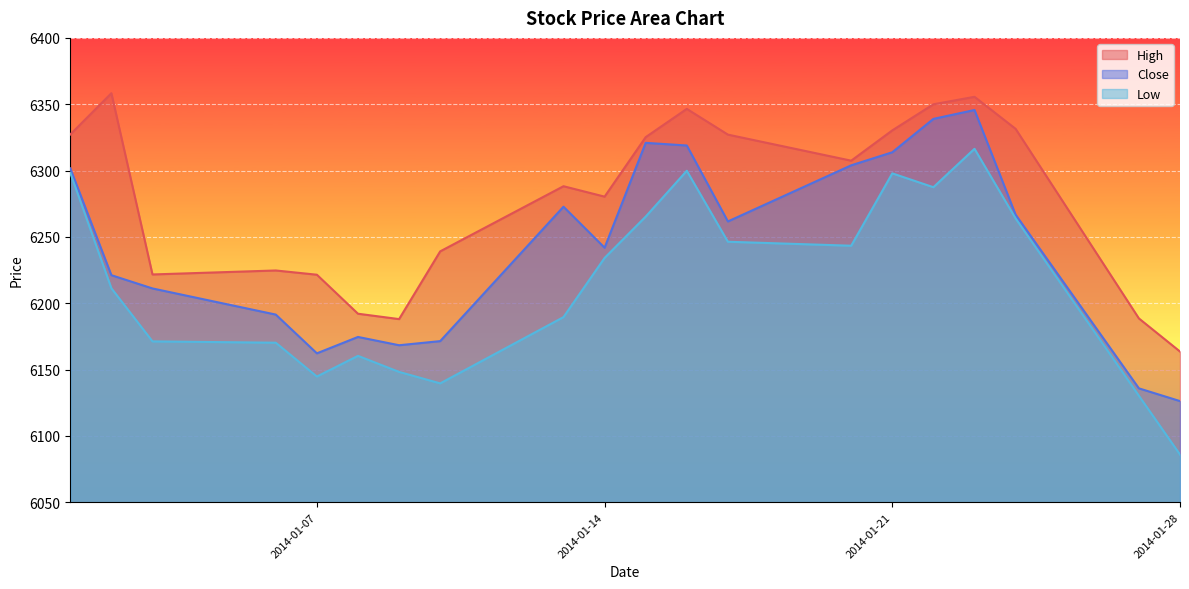

Reading left to right, transcribe all the data shown in this chart.

High: 6327.2	6358.3	6221.7	6224.7	6221.5	6192.1	6188.1	6239.1	6288.2	6280.4	6325.2	6346.5	6327.1	6307.4	6330.3	6349.9	6355.6	6331.4	6188.6	6163.6
Close: 6301.6	6221.1	6211.1	6191.4	6162.2	6174.6	6168.4	6171.4	6272.8	6241.9	6320.9	6318.9	6261.6	6303.9	6313.8	6338.9	6345.6	6266.8	6135.9	6126.2
Low: 6298.2	6211.3	6171.2	6170.2	6144.8	6160.4	6148.2	6139.6	6189.6	6234.1	6265.3	6299.9	6246.4	6243.4	6297.9	6287.4	6316.4	6263.9	6130.2	6085.9